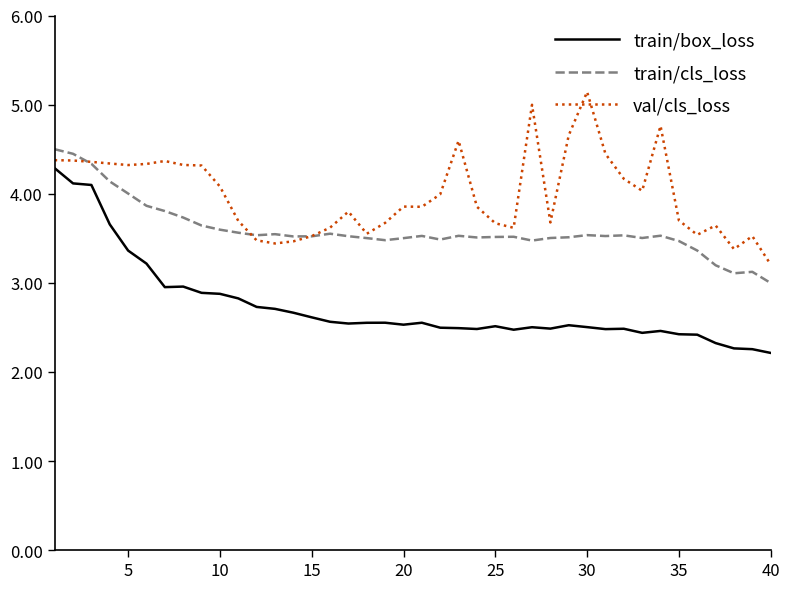

True or false: train/box_loss and train/cls_loss cross at least once.

False